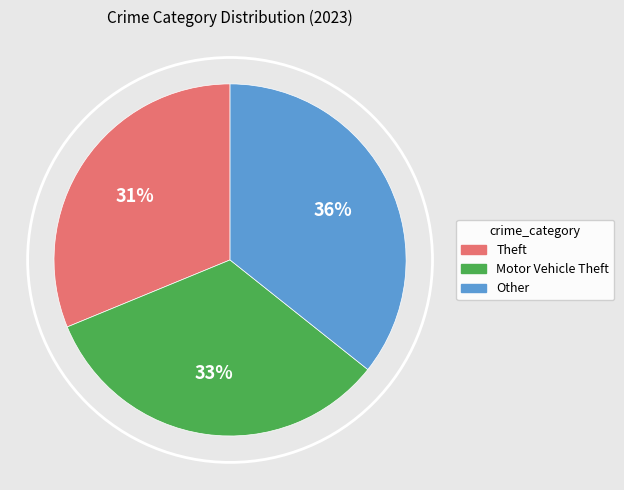

What is the largest slice in the pie chart?

Other